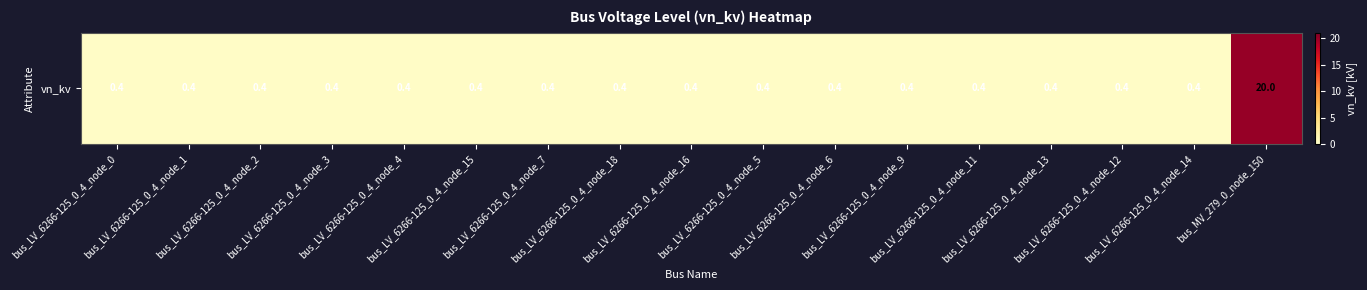

Which category has the highest value across all series?

bus_MV_279_0_node_150